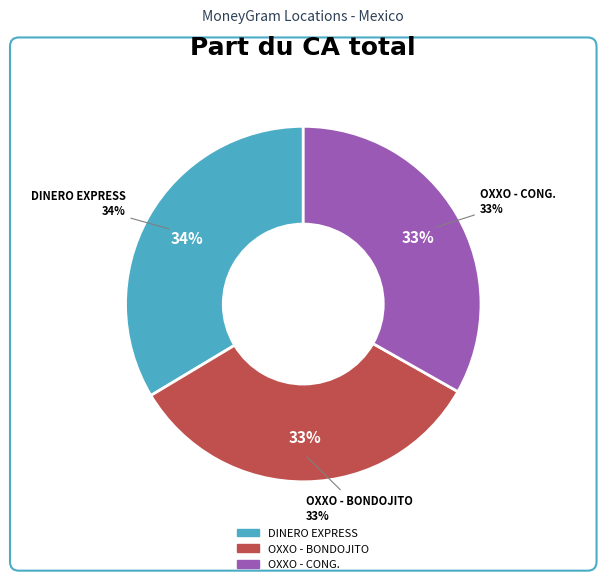

What percentage do DINERO EXPRESS - ALVARO OBREGO - DAZ LOM and OXXO - BONDOJITO MEX together represent?

66.8%